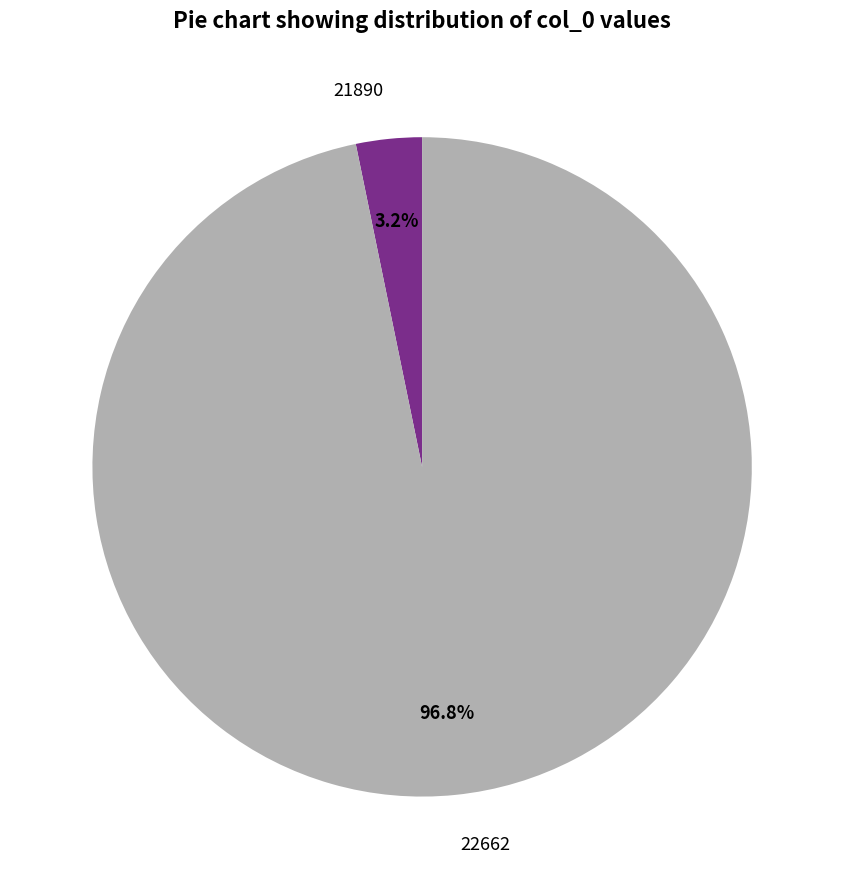

Which category accounts for the majority?

22662